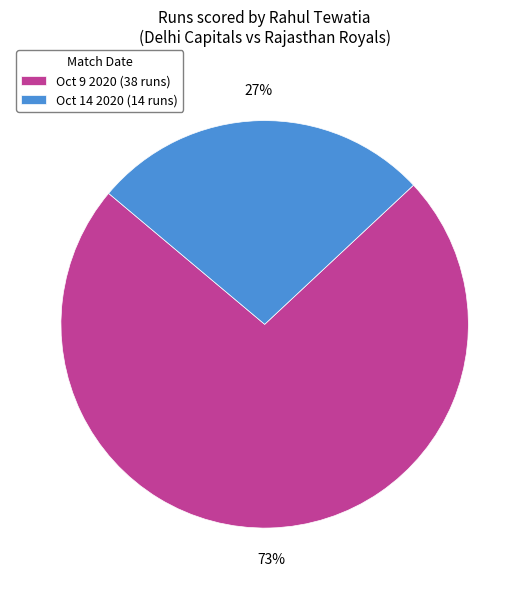

What is the smallest slice in the pie chart?

Oct 14 2020